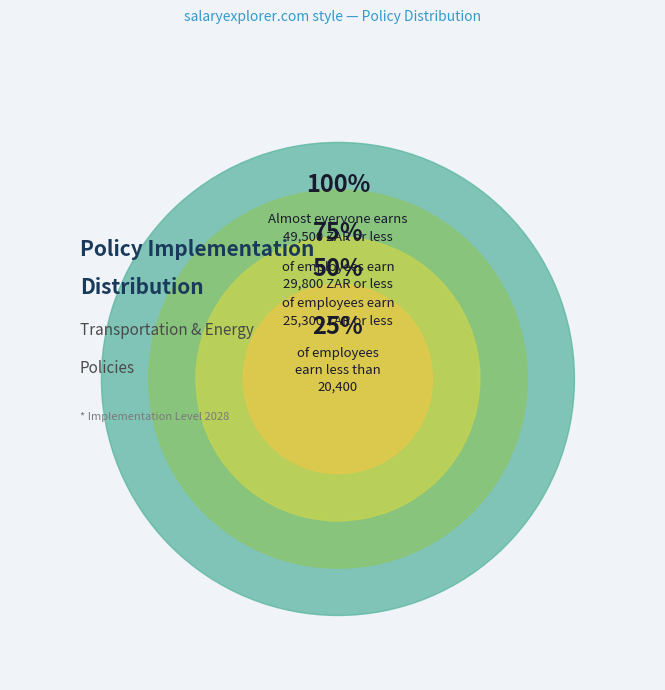

Does any single category account for the majority?

No